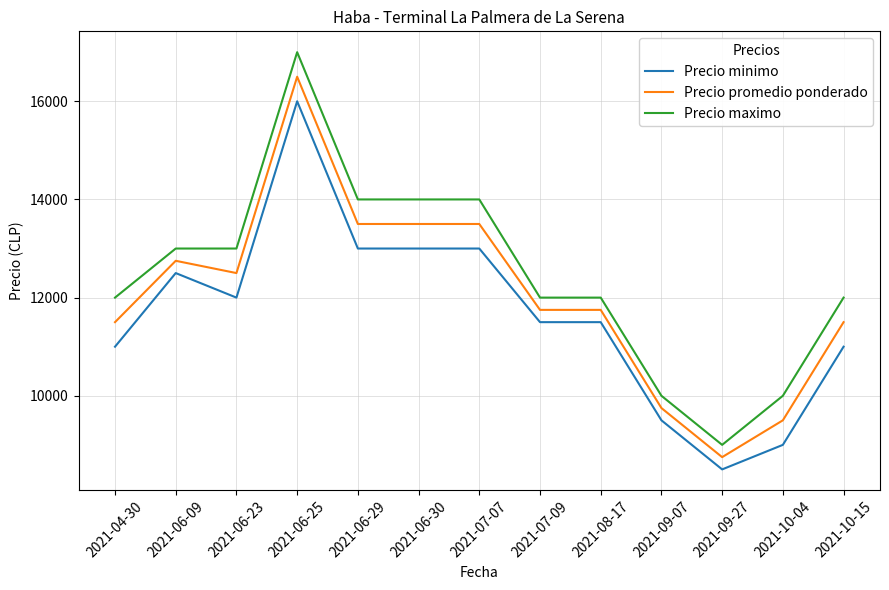

At which category does Precio minimo reach its first local peak?

2021-06-09